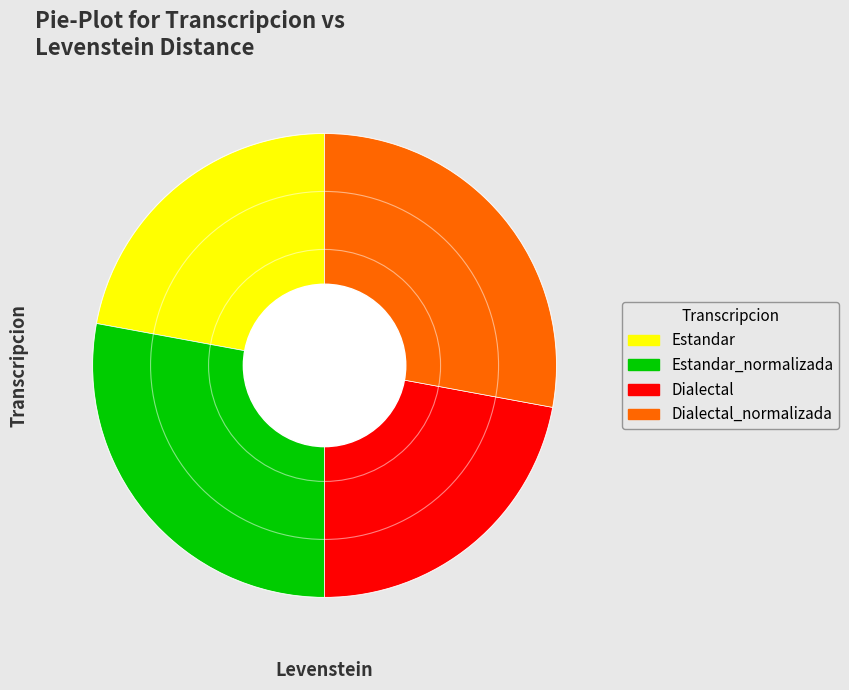

Is there any slice that represents more than half of the pie?

No